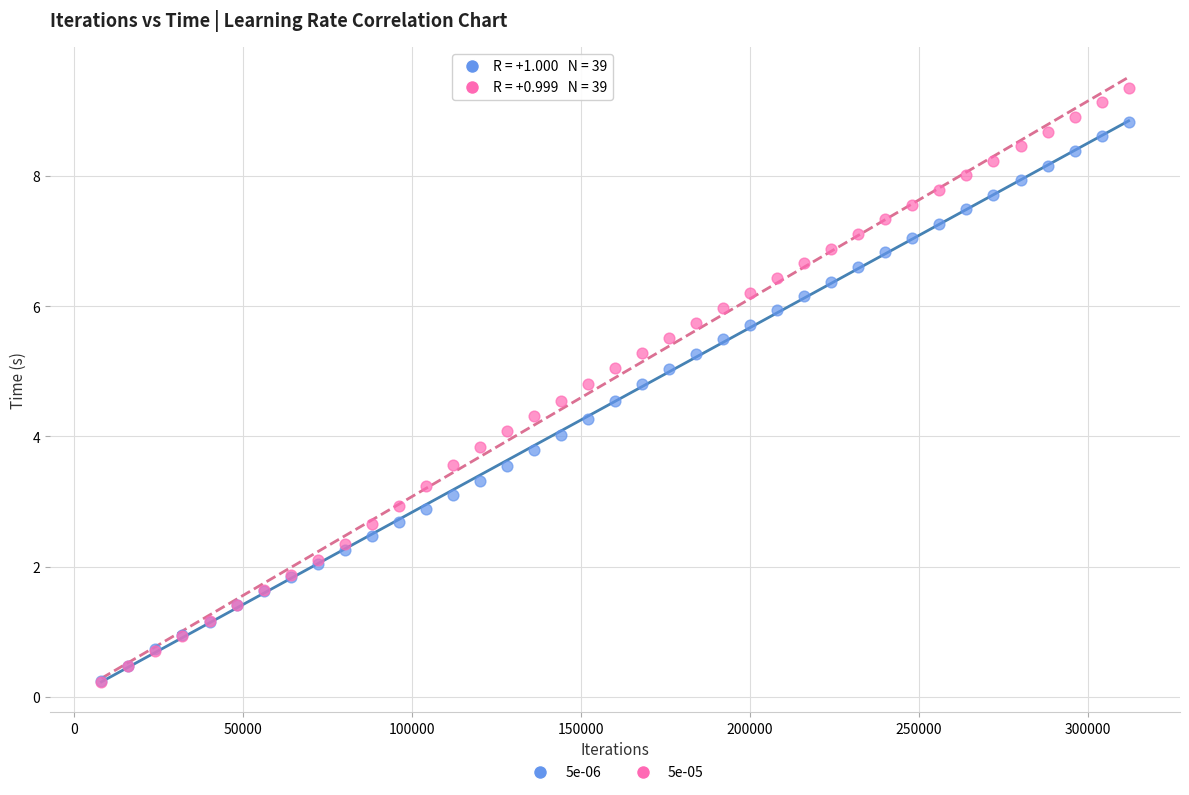

What are all the series names shown in the legend?

5e-06, 5e-05